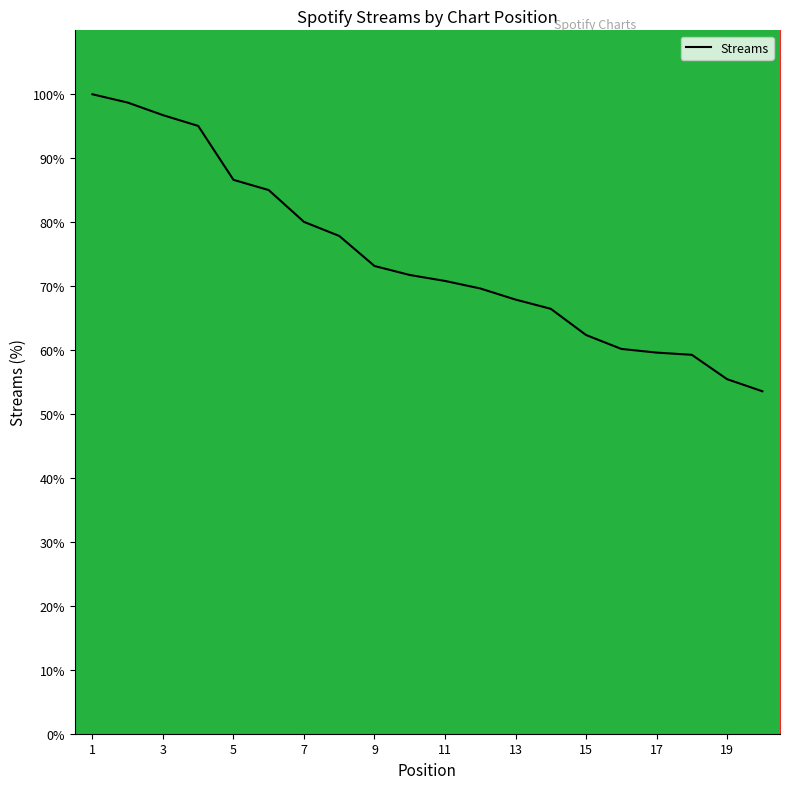

Does the chart display data point markers on the line(s)?

No